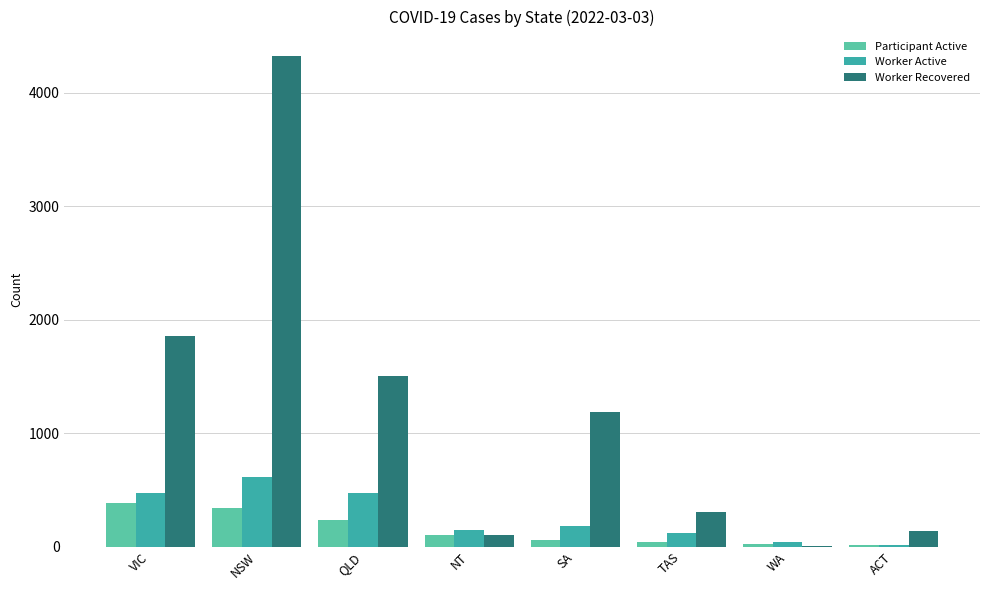

Read the Worker Active value at NSW.

617